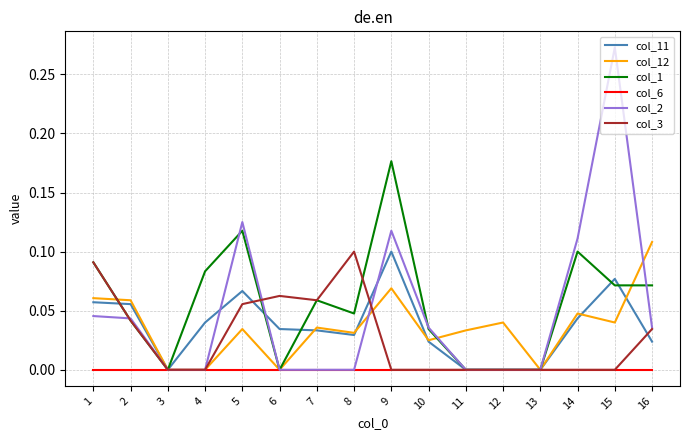

What are all the series names shown in the legend?

col_11, col_12, col_1, col_6, col_2, col_3